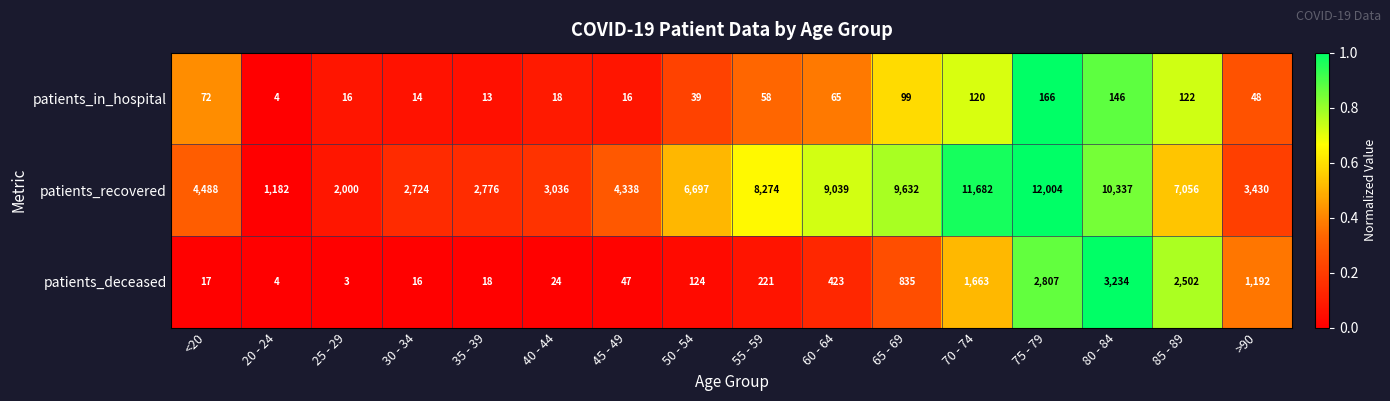

Which series has the largest range (max minus min)?

patients_recovered